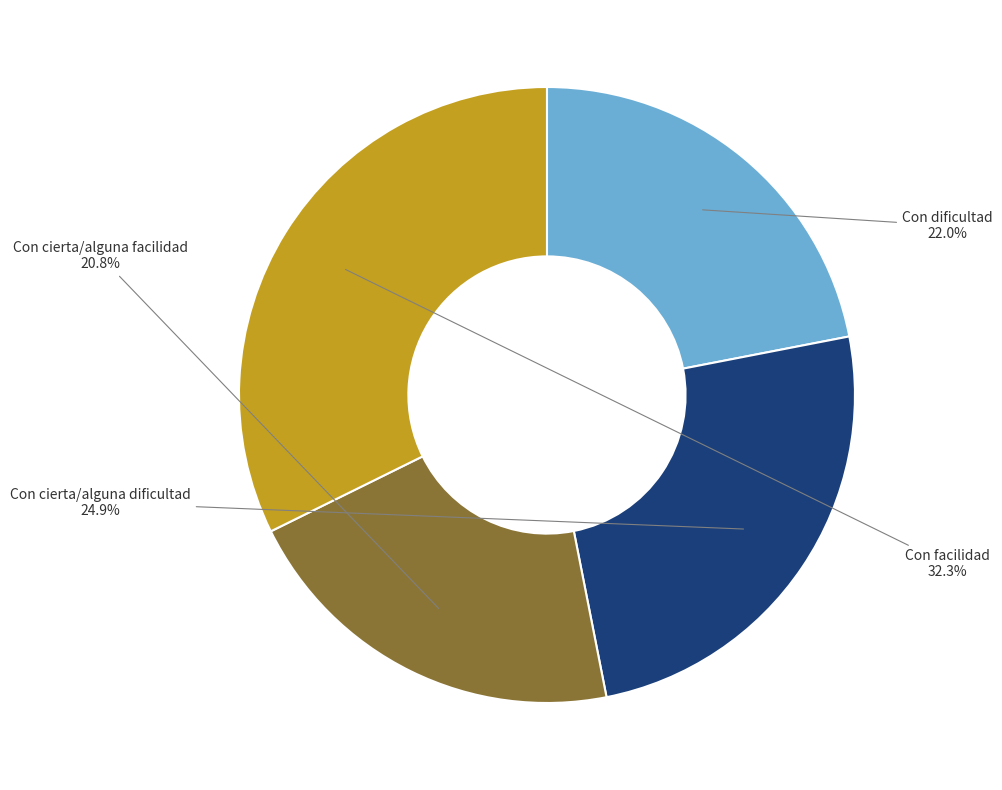

Count the number of slices in the pie.

4